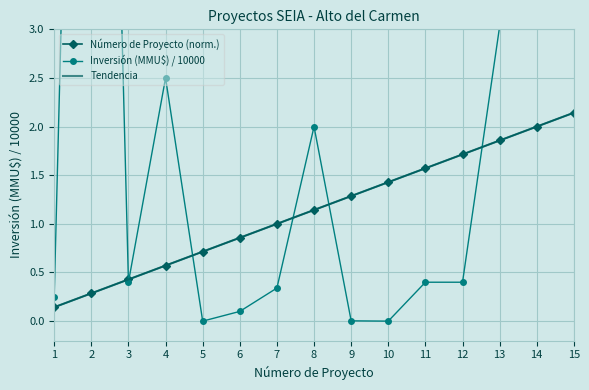

The Tendencia series shows 2.1 at 15. True or false?

True